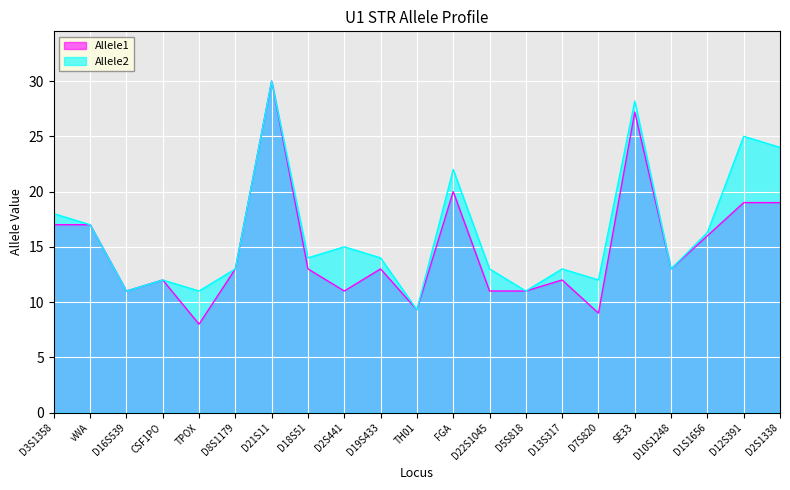

Between D2S441 and FGA, which is larger?

FGA